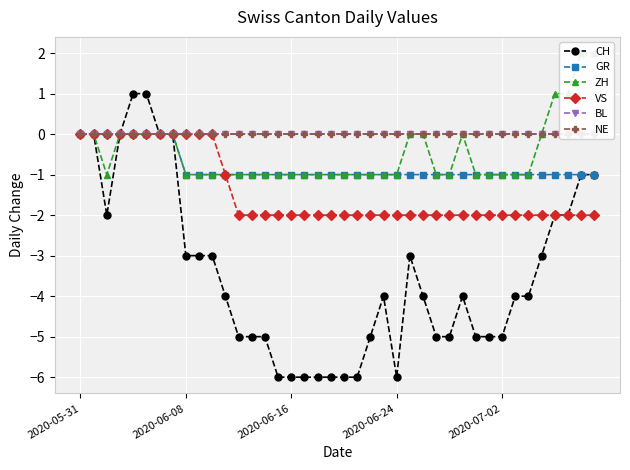

Reading left to right, what are all the values shown in this chart?

CH: 0	0	-2	0	1	1	0	0	-3	-3	-3	-4	-5	-5	-5	-6	-6	-6	-6	-6	-6	-6	-5	-4	-6	-3	-4	-5	-5	-4	-5	-5	-5	-4	-4	-3	-2	-2	-1	-1
GR: 0	0	0	0	0	0	0	0	-1	-1	-1	-1	-1	-1	-1	-1	-1	-1	-1	-1	-1	-1	-1	-1	-1	-1	-1	-1	-1	-1	-1	-1	-1	-1	-1	-1	-1	-1	-1	-1
ZH: 0	0	-1	0	0	0	0	0	-1	-1	-1	-1	-1	-1	-1	-1	-1	-1	-1	-1	-1	-1	-1	-1	-1	0	0	-1	-1	0	-1	-1	-1	-1	-1	0	1	1	2	2
VS: 0	0	0	0	0	0	0	0	0	0	0	-1	-2	-2	-2	-2	-2	-2	-2	-2	-2	-2	-2	-2	-2	-2	-2	-2	-2	-2	-2	-2	-2	-2	-2	-2	-2	-2	-2	-2
BL: 0	0	0	0	0	0	0	0	0	0	0	0	0	0	0	0	0	0	0	0	0	0	0	0	0	0	0	0	0	0	0	0	0	0	0	0	0	0	0	0
NE: 0	0	0	0	0	0	0	0	0	0	0	0	0	0	0	0	0	0	0	0	0	0	0	0	0	0	0	0	0	0	0	0	0	0	0	0	0	0	0	0